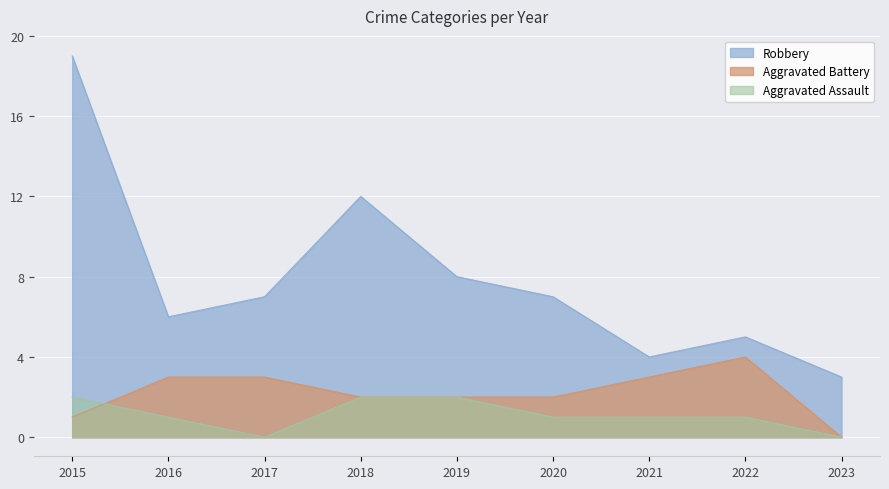

How many data points in Aggravated Assault are above 1?

3